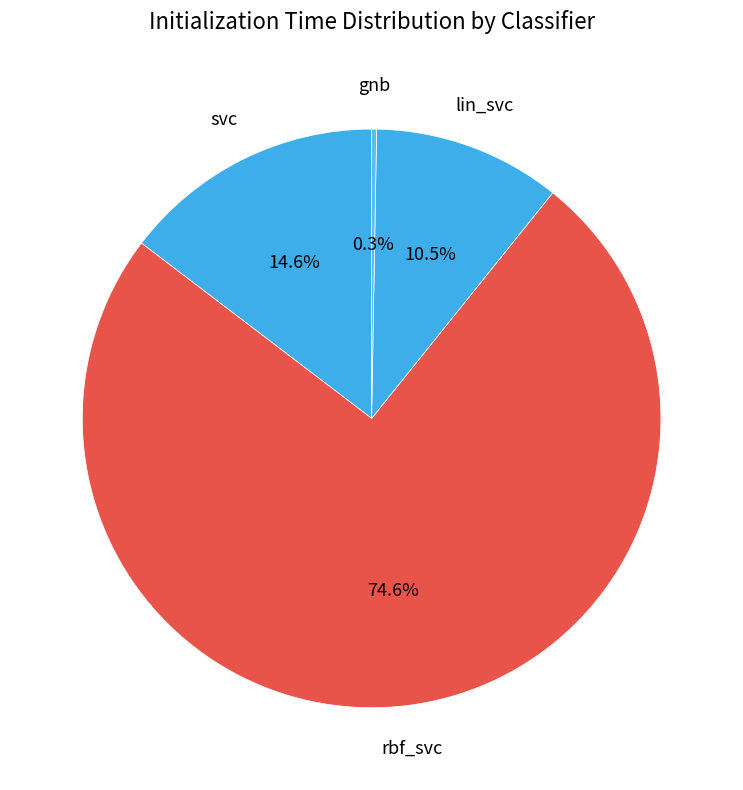

Is it true that svc is 15% of the pie?

True